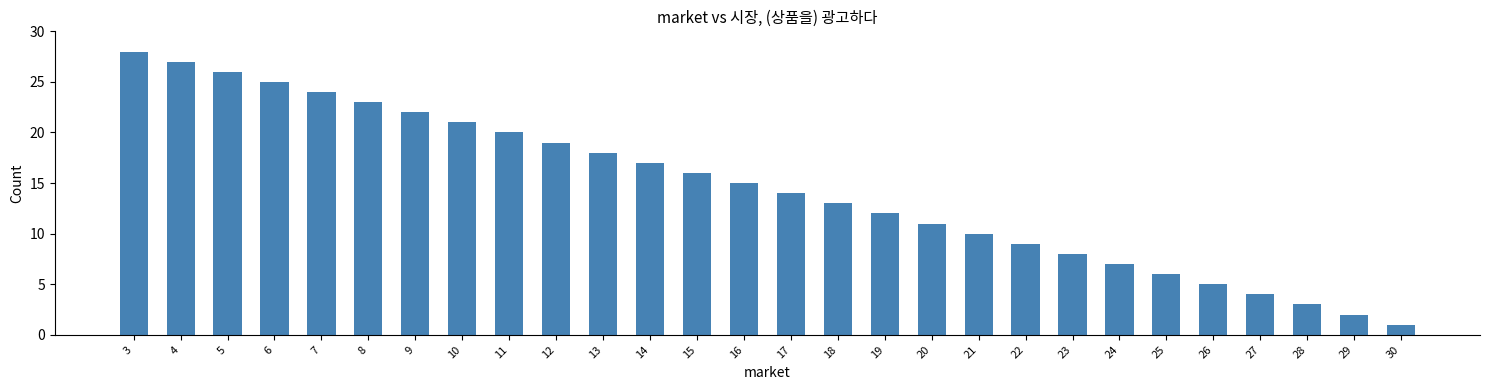

Reading right to left, extract all data points from this chart.

30=1	29=2	28=3	27=4	26=5	25=6	24=7	23=8	22=9	21=10	20=11	19=12	18=13	17=14	16=15	15=16	14=17	13=18	12=19	11=20	10=21	9=22	8=23	7=24	6=25	5=26	4=27	3=28